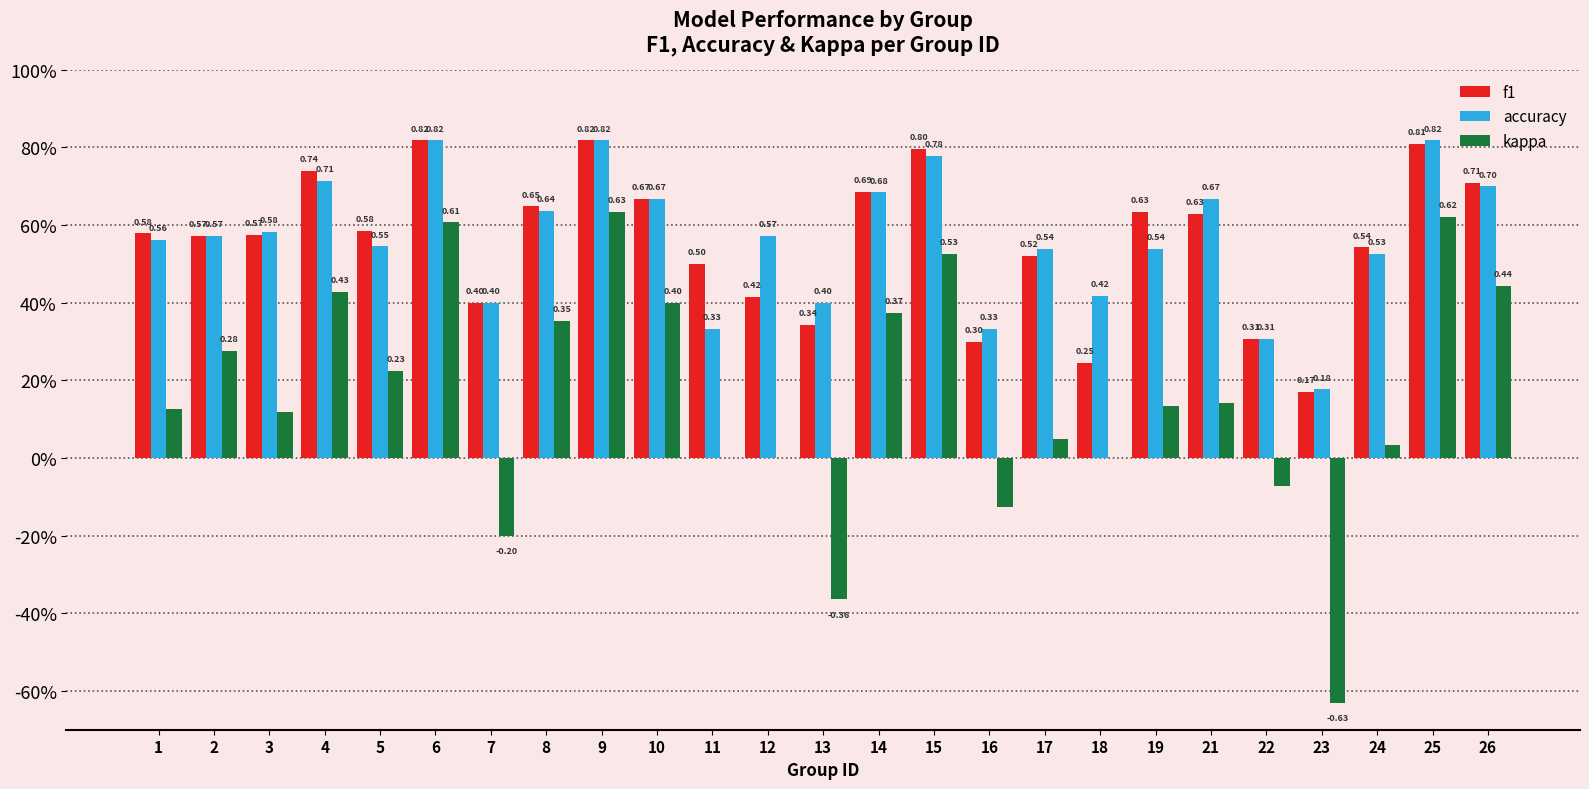

At which label does kappa first exceed 0?

1